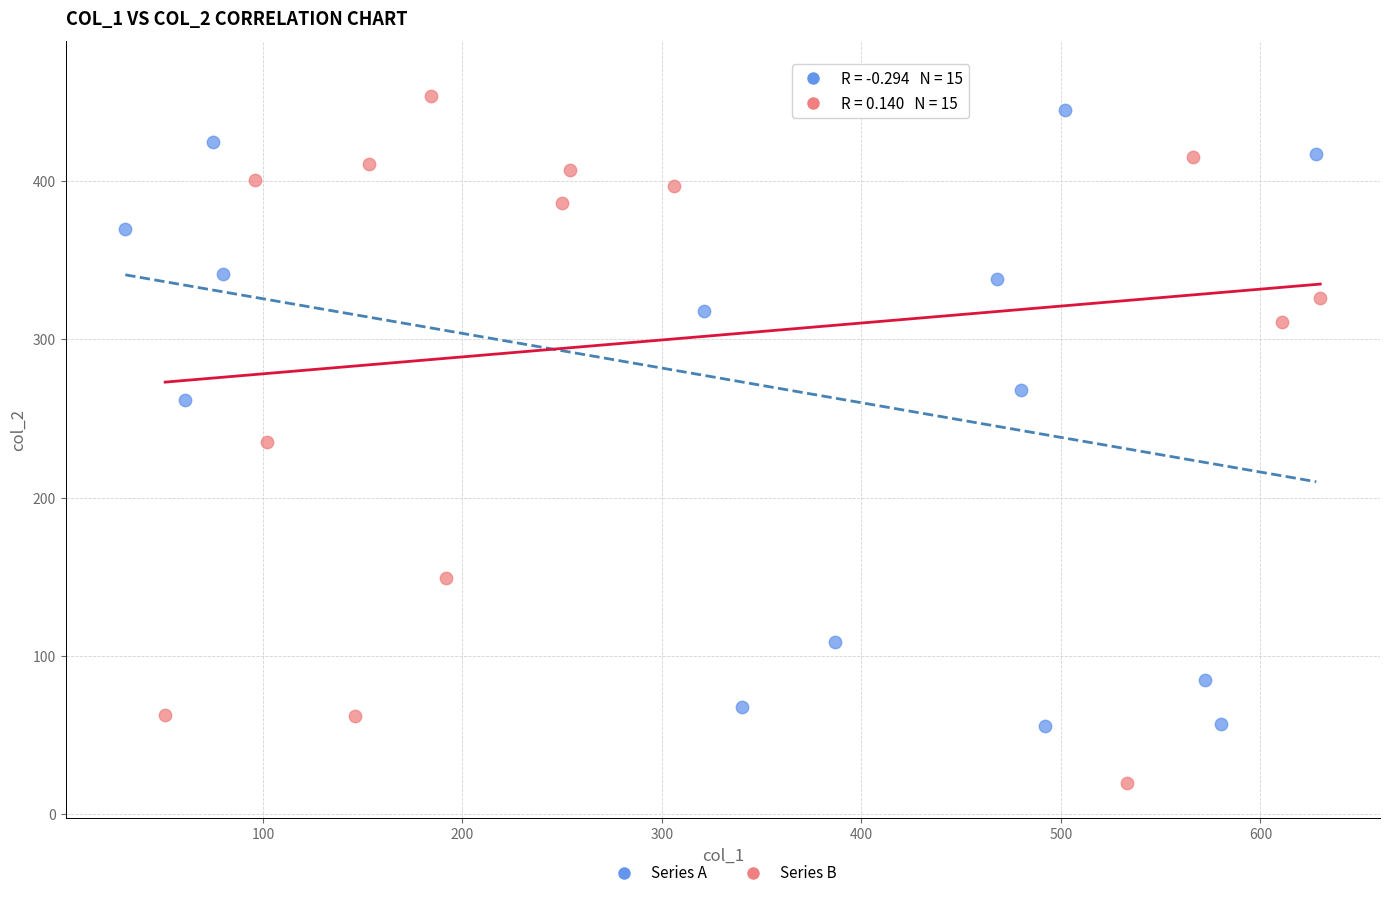

Which series reaches the minimum Y coordinate?

Series B